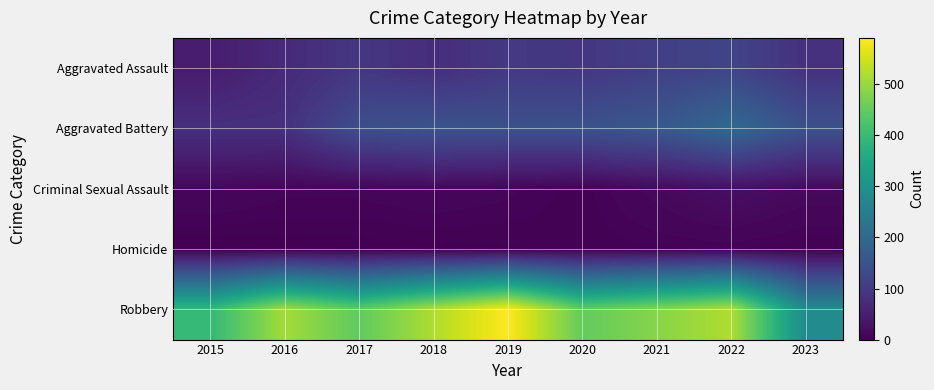

At which category does the chart reach its peak across all series?

2019